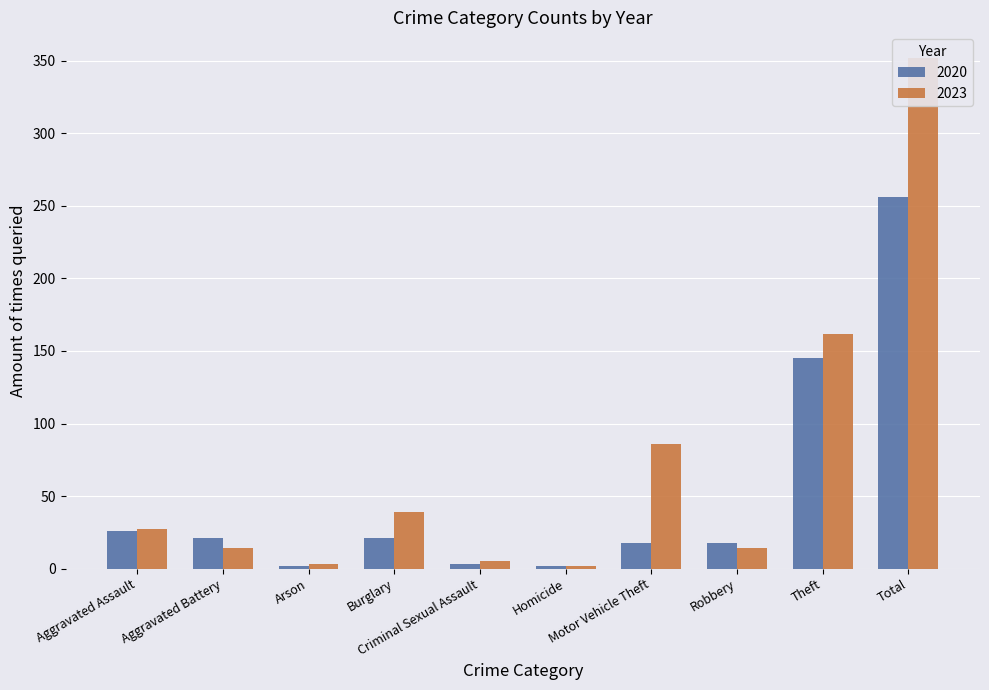

What is the label of the 6th bar from the left?

Homicide